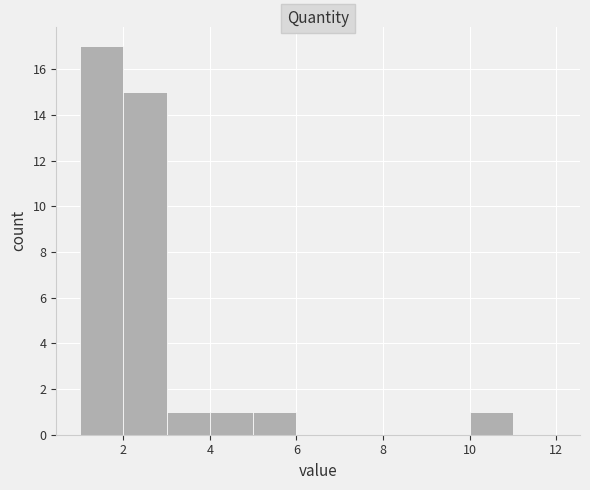

Reading left to right, transcribe this chart: for each bar, give the range it covers on the x-axis and its height. The values are not printed on the chart, so give them approximately, as read against the axis.

1 to 2: 17
2 to 3: 15
3 to 4: 1
4 to 5: 1
5 to 6: 1
6 to 7: 0
7 to 8: 0
8 to 9: 0
9 to 10: 0
10 to 11: 1
11 to 12: 0